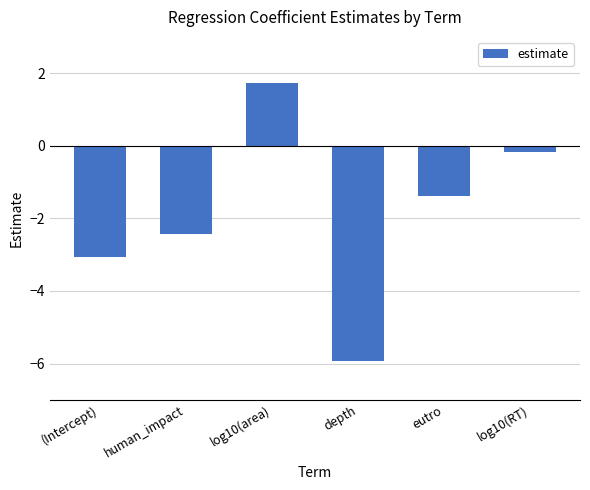

Reading left to right, what are all the values shown in this chart?

(Intercept)=-3.1	human_impact=-2.4	log10(area)=1.7	depth=-5.9	eutro=-1.4	log10(RT)=-0.2